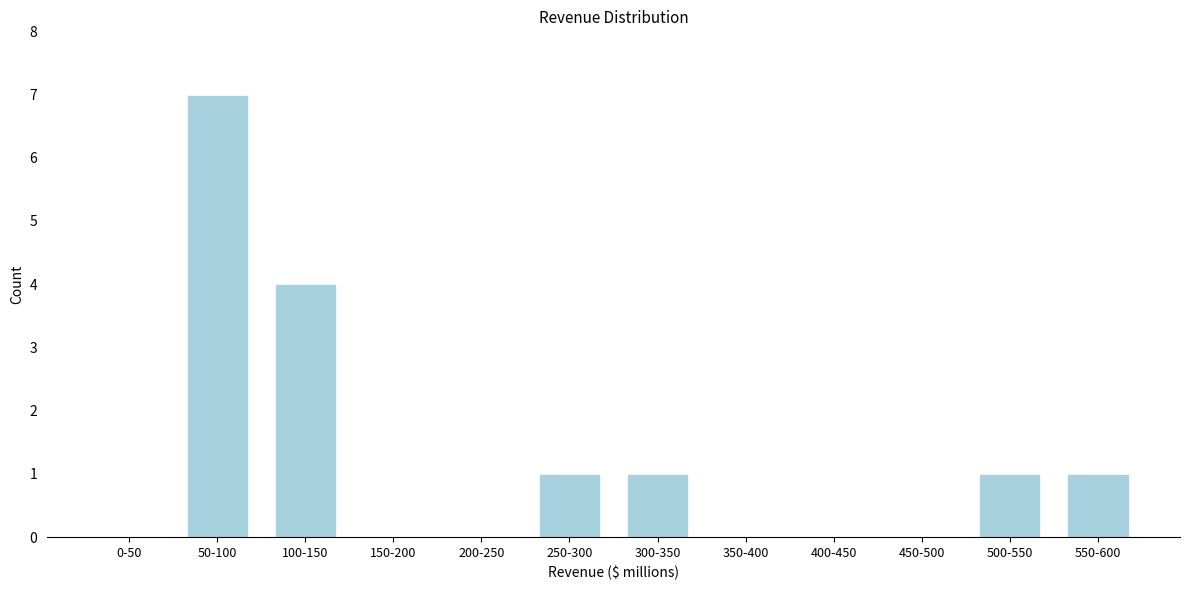

Reading left to right, list all the values displayed in this chart.

0-50=0	50-100=7	100-150=4	150-200=0	200-250=0	250-300=1	300-350=1	350-400=0	400-450=0	450-500=0	500-550=1	550-600=1